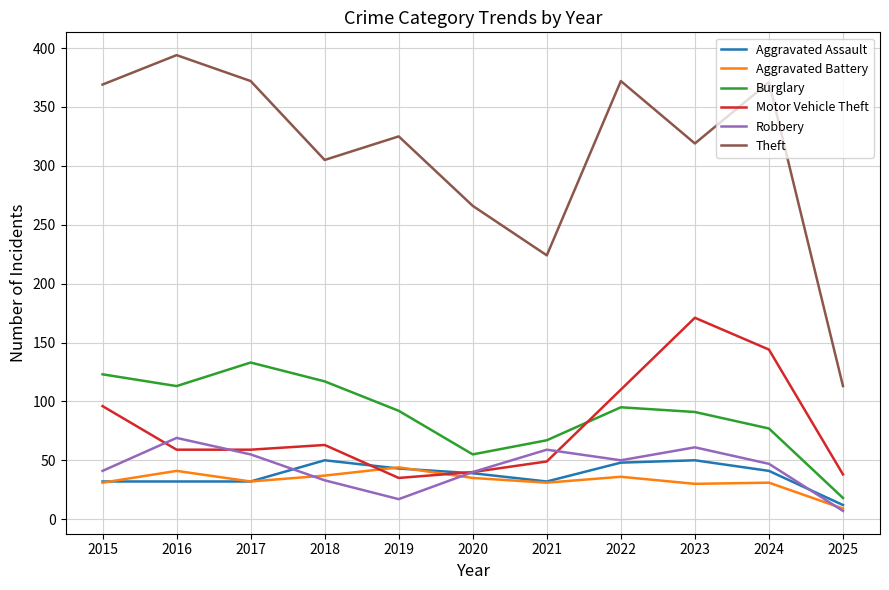

True or false: Robbery and Theft intersect in this chart.

False